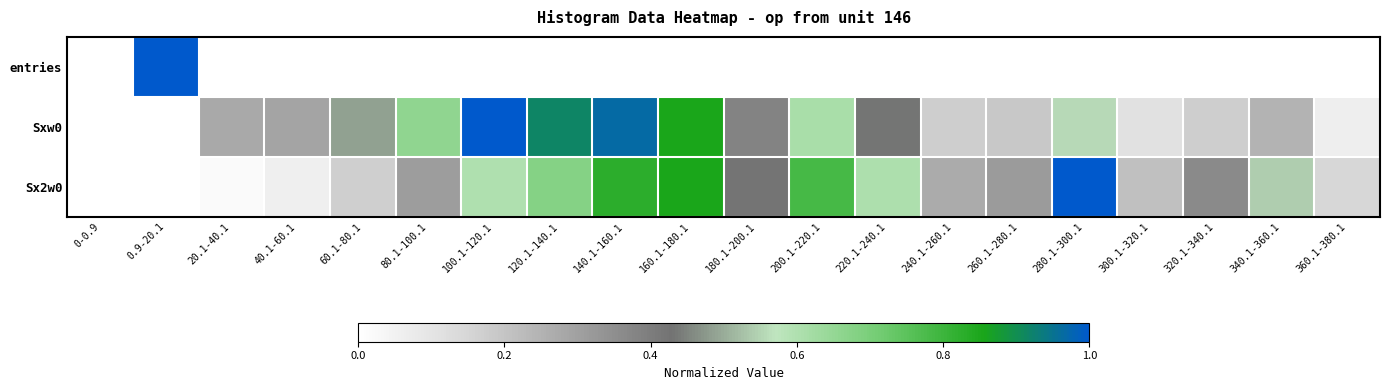

Reading left to right, list all the values displayed in this chart.

entries: 0-0.9=0.0	0.9-20.1=1.0	20.1-40.1=0.0	40.1-60.1=0.0	60.1-80.1=0.0	80.1-100.1=0.0	100.1-120.1=0.0	120.1-140.1=0.0	140.1-160.1=0.0	160.1-180.1=0.0	180.1-200.1=0.0	200.1-220.1=0.0	220.1-240.1=0.0	240.1-260.1=0.0	260.1-280.1=0.0	280.1-300.1=0.0	300.1-320.1=0.0	320.1-340.1=0.0	340.1-360.1=0.0	360.1-380.1=0.0
Sxw0: 0-0.9=0.0	0.9-20.1=0.0	20.1-40.1=0.3	40.1-60.1=0.3	60.1-80.1=0.5	80.1-100.1=0.7	100.1-120.1=1.0	120.1-140.1=0.9	140.1-160.1=1.0	160.1-180.1=0.9	180.1-200.1=0.4	200.1-220.1=0.6	220.1-240.1=0.4	240.1-260.1=0.2	260.1-280.1=0.2	280.1-300.1=0.6	300.1-320.1=0.1	320.1-340.1=0.2	340.1-360.1=0.2	360.1-380.1=0.1
Sx2w0: 0-0.9=0.0	0.9-20.1=0.0	20.1-40.1=0.0	40.1-60.1=0.1	60.1-80.1=0.2	80.1-100.1=0.3	100.1-120.1=0.6	120.1-140.1=0.7	140.1-160.1=0.8	160.1-180.1=0.9	180.1-200.1=0.4	200.1-220.1=0.8	220.1-240.1=0.6	240.1-260.1=0.3	260.1-280.1=0.3	280.1-300.1=1.0	300.1-320.1=0.2	320.1-340.1=0.4	340.1-360.1=0.5	360.1-380.1=0.1